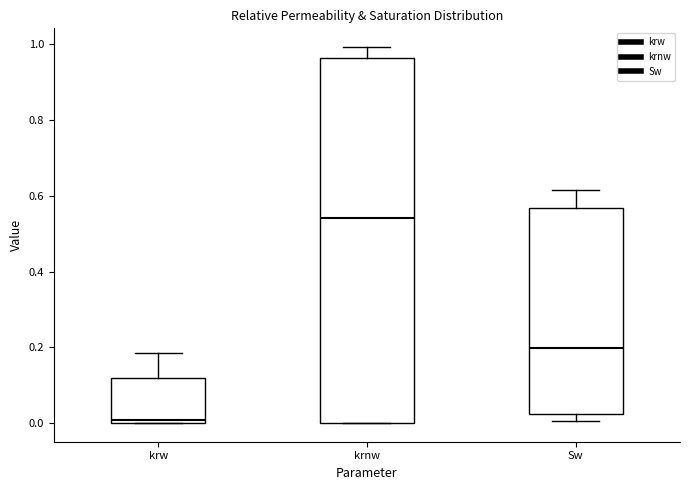

Where is the upper edge of the box for krnw on the y-axis? The values are not printed on the chart, so give them approximately, as read against the axis.

0.96